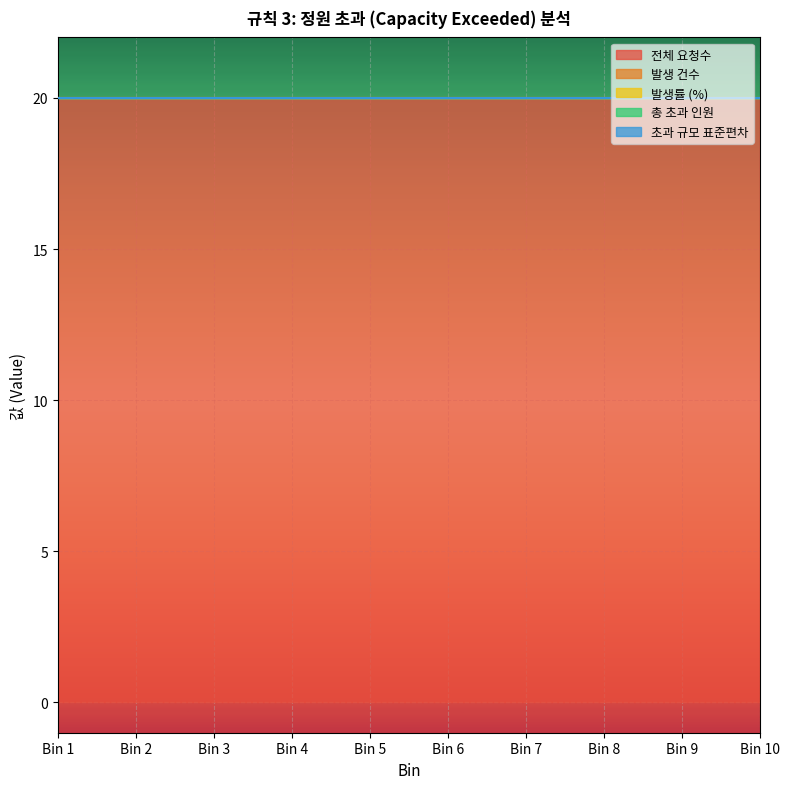

What is the lowest value of the 전체 요청수 series?

20